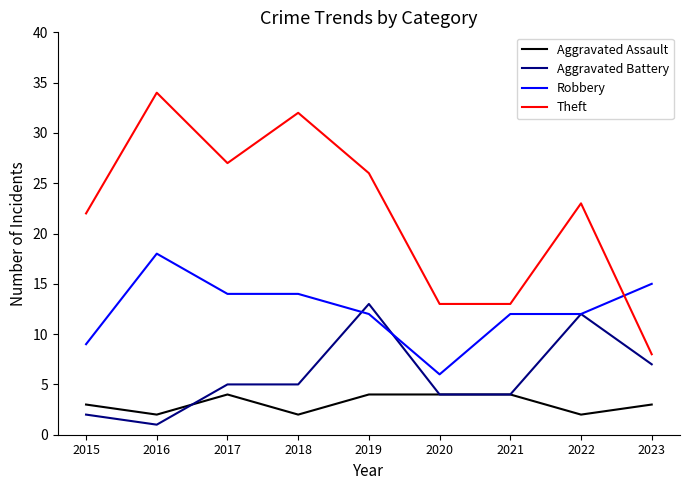

Count the Aggravated Assault values in the range 2 to 4.

9